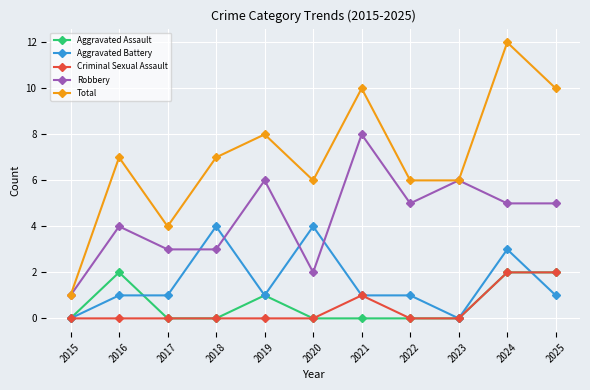

Where is the first local minimum for Total?

2017